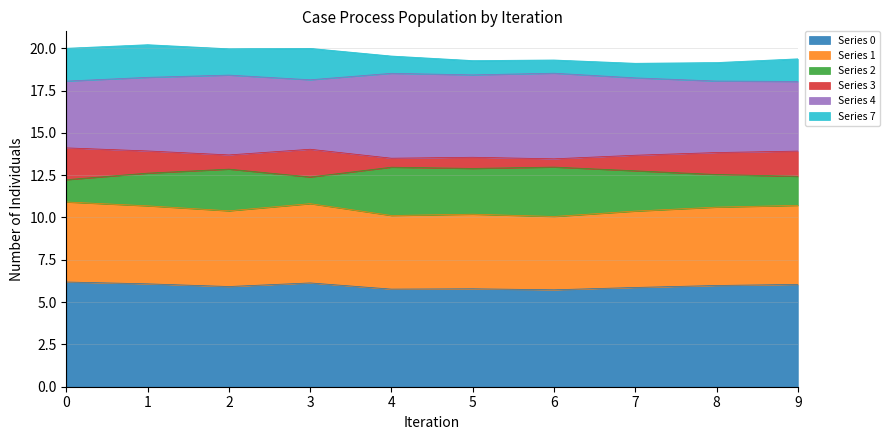

What is the lowest value of the Series 0 series?

5.7